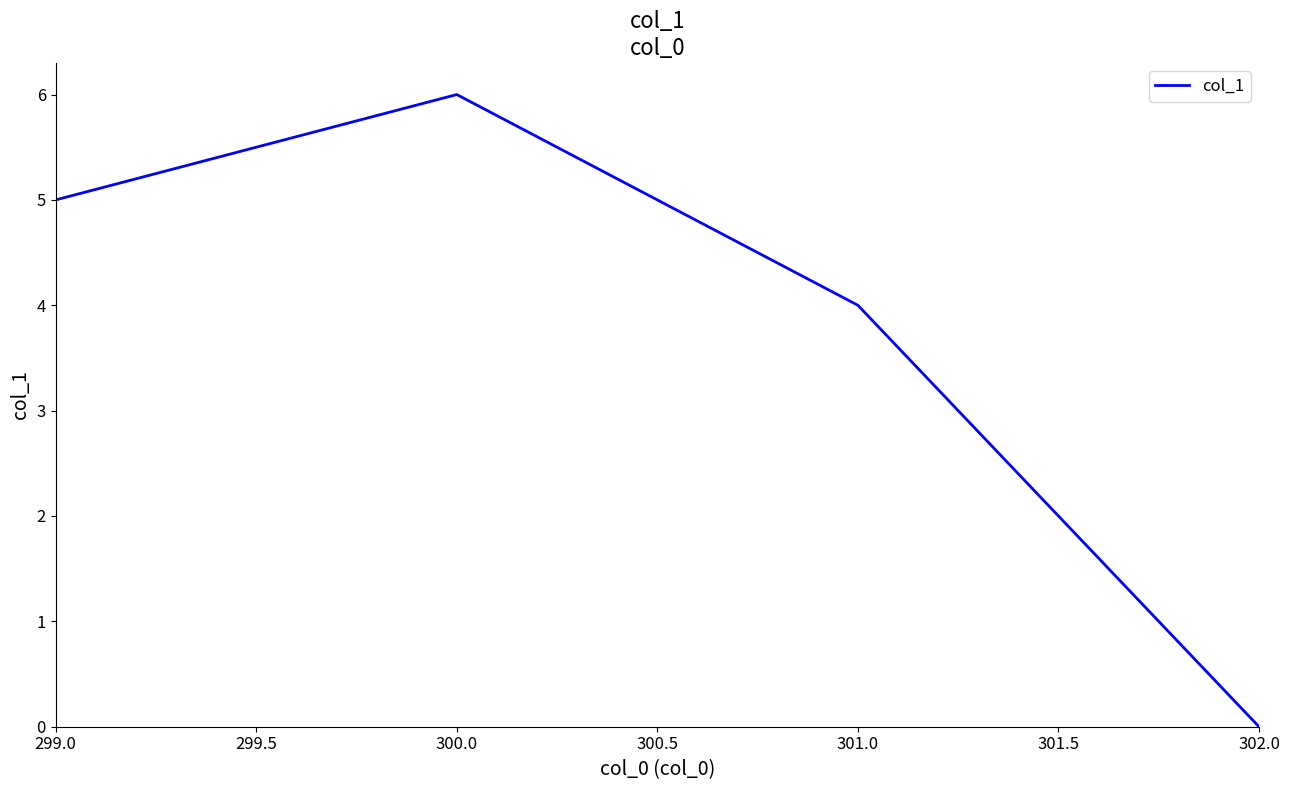

Which label corresponds to the largest value in the chart?

300.0